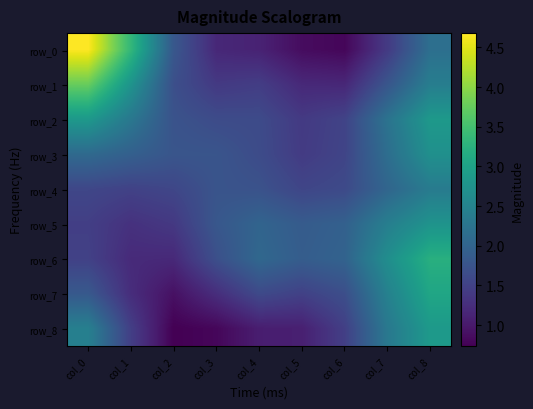

Which series has the largest total across all categories?

row_2